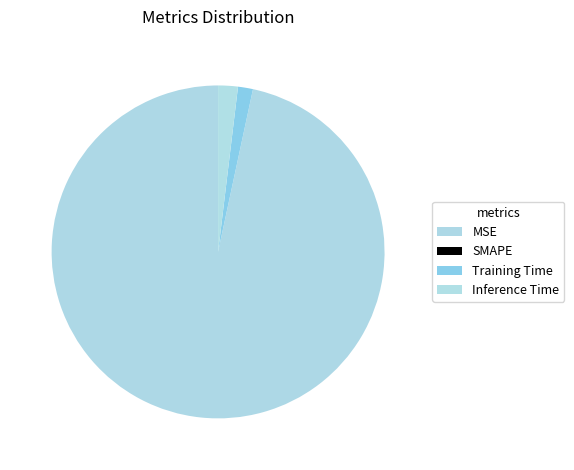

To the nearest percent, what is the combined percentage of SMAPE and Inference Time?

2%